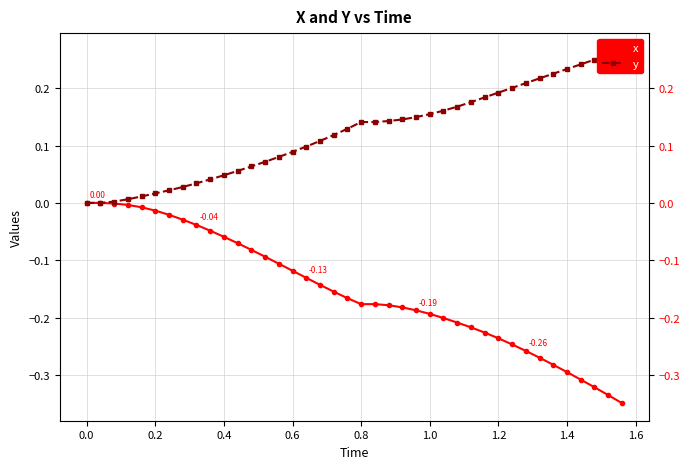

What is the maximum value shown in the chart?

0.3